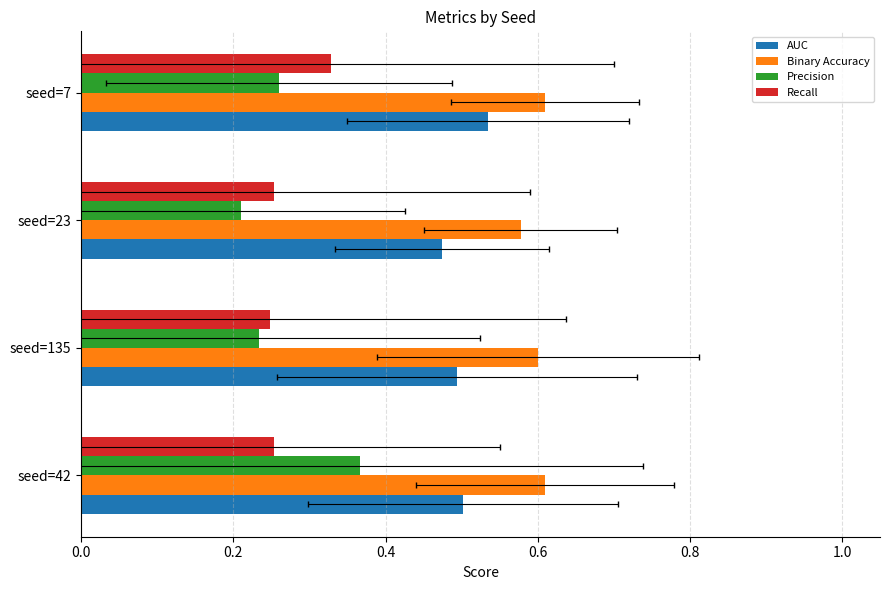

The value of AUC at seed=7 is 1.0. True or false?

False